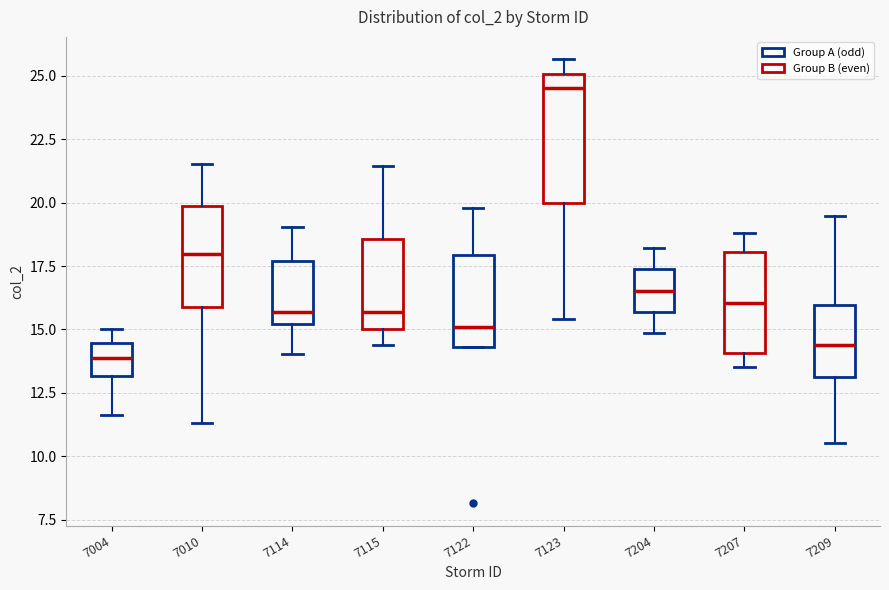

Which box has the highest median line?

7123